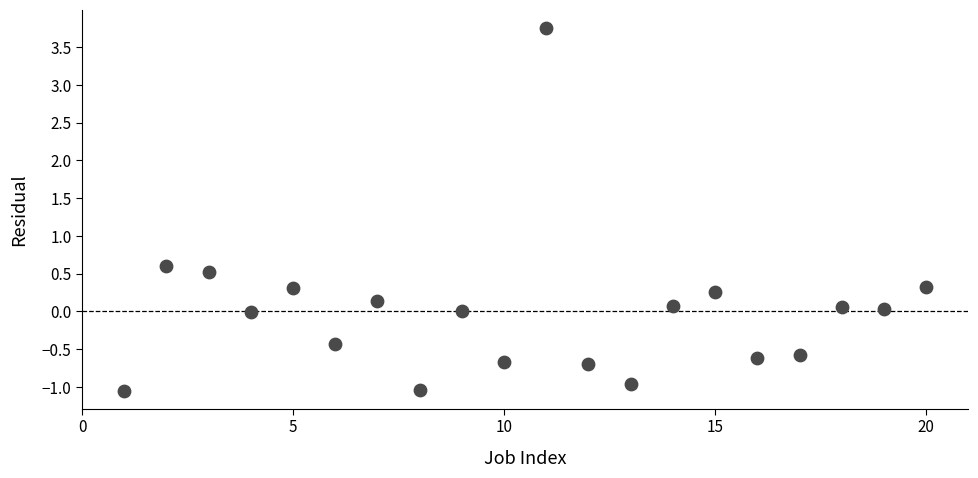

What is the range of Y values (max minus min)?

4.8